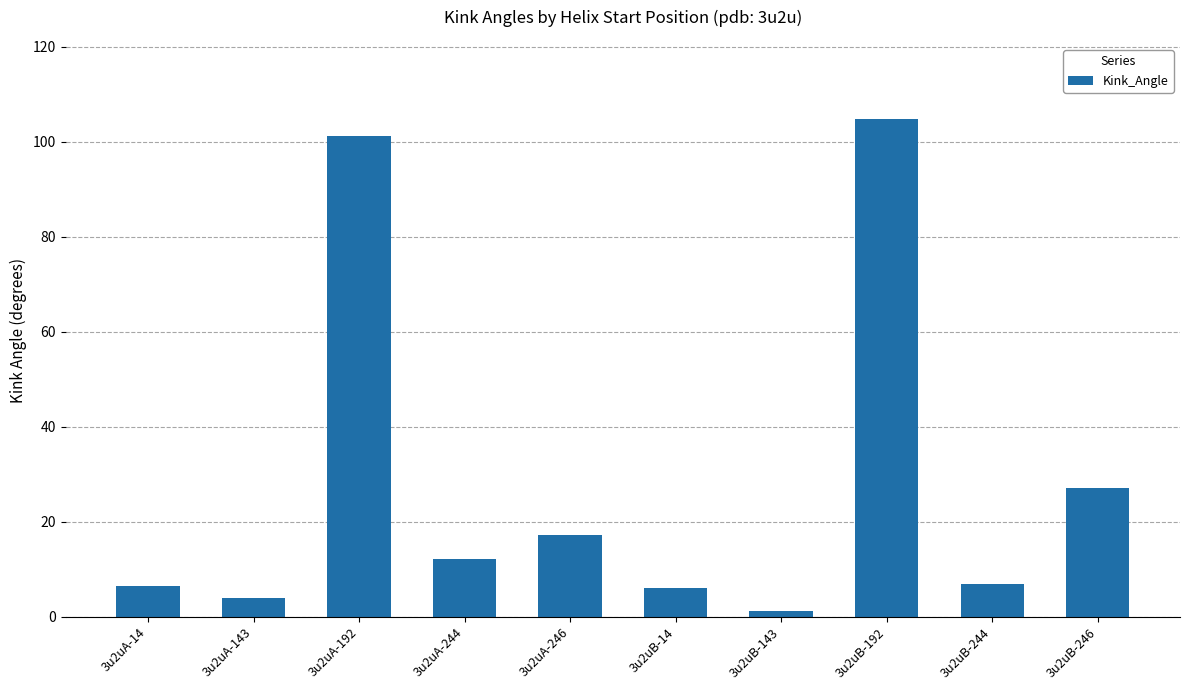

What is the label of the 3rd bar from the left?

3u2uA-192